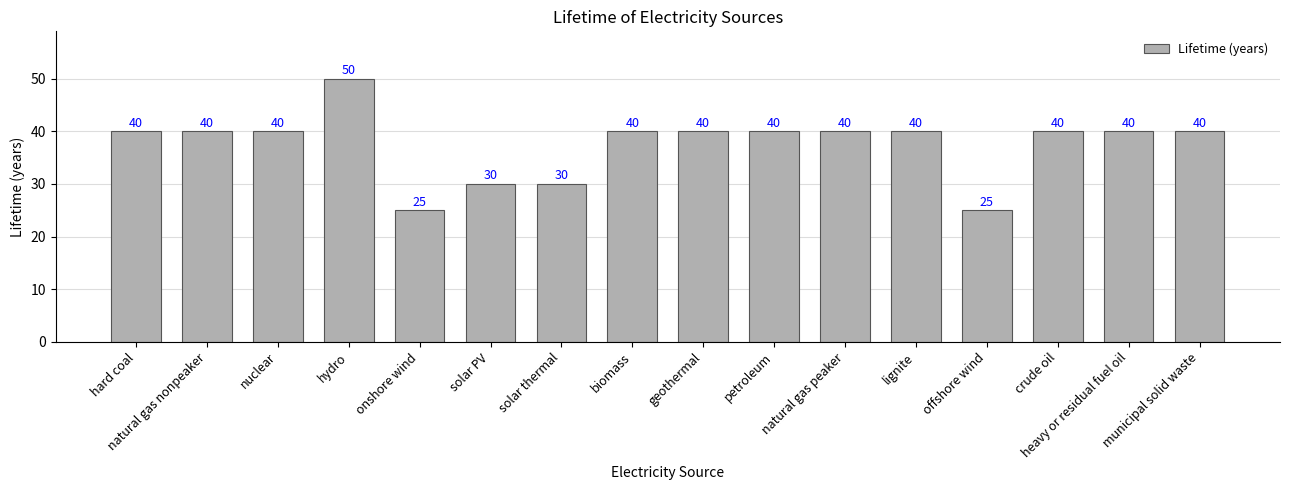

What is the label of the 12th bar from the left?

lignite